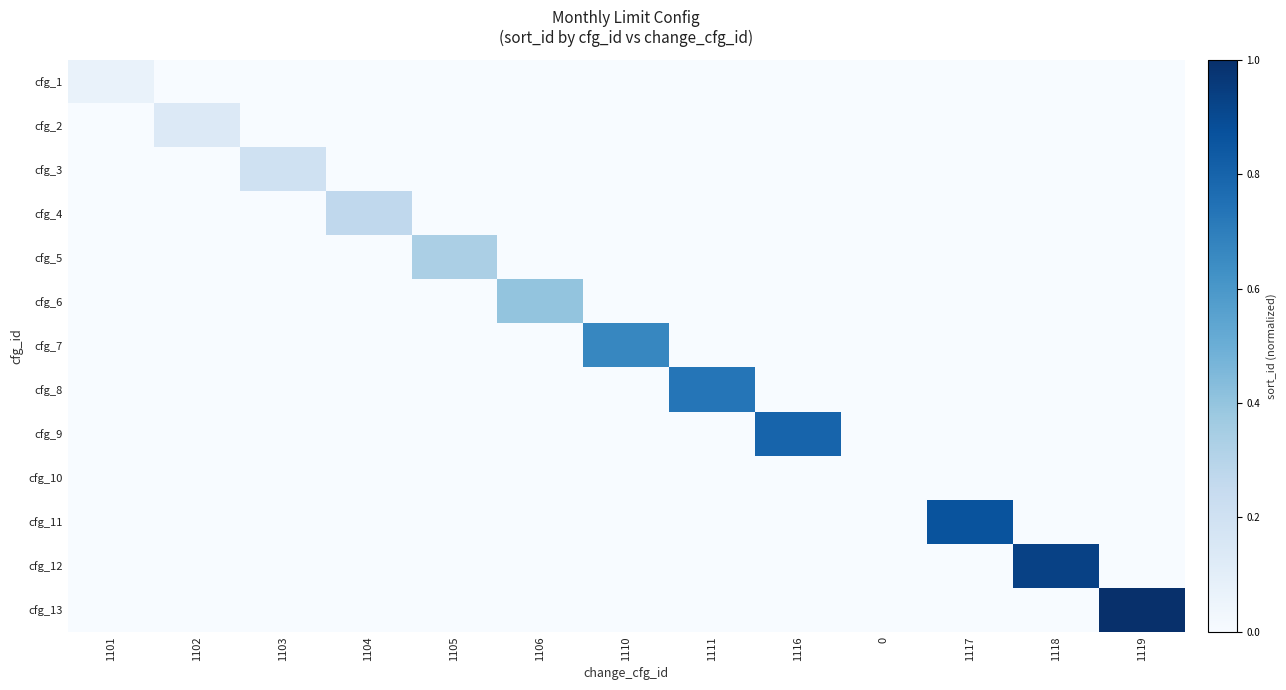

What is the spread (max minus min) of values at 1104?

0.3